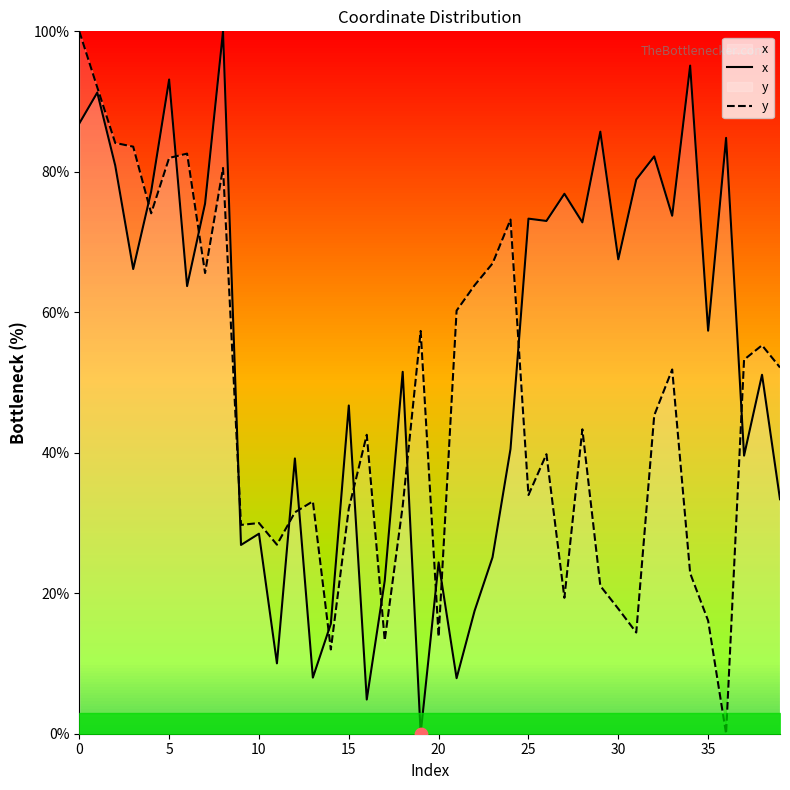

Is the value of x at 34 greater than the value of y at 11?

Yes